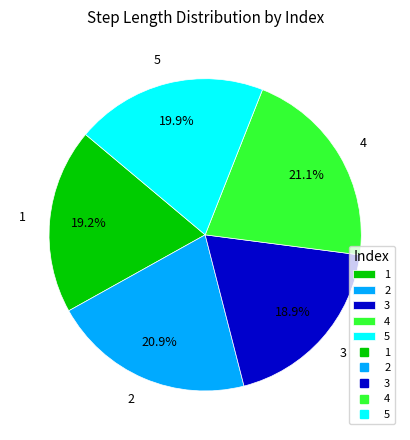

Does 1 represent more than half of the total?

No